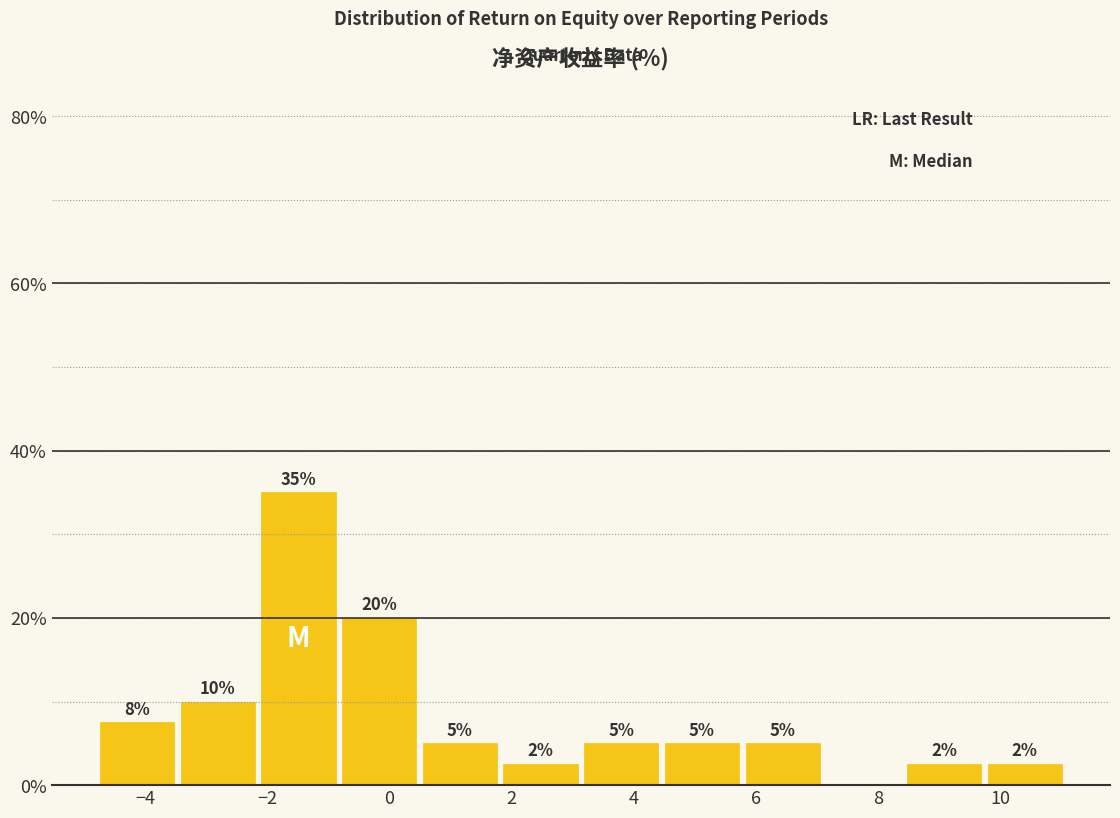

Which range on the x-axis has the tallest bar?

-2.2 to -0.8